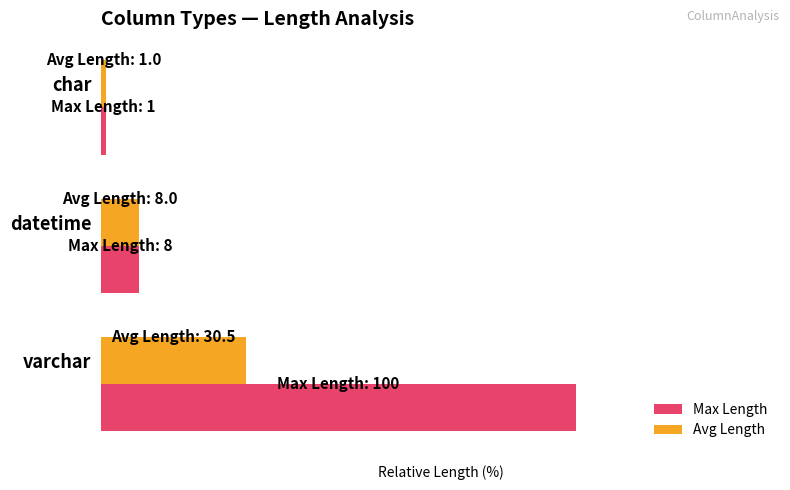

Which series has the largest range (max minus min)?

Max Length